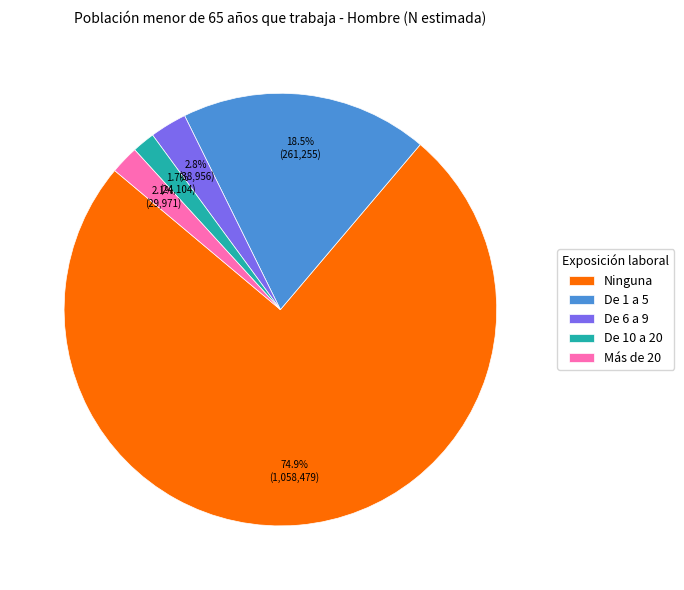

Which has a higher value, Ninguna or De 6 a 9?

Ninguna